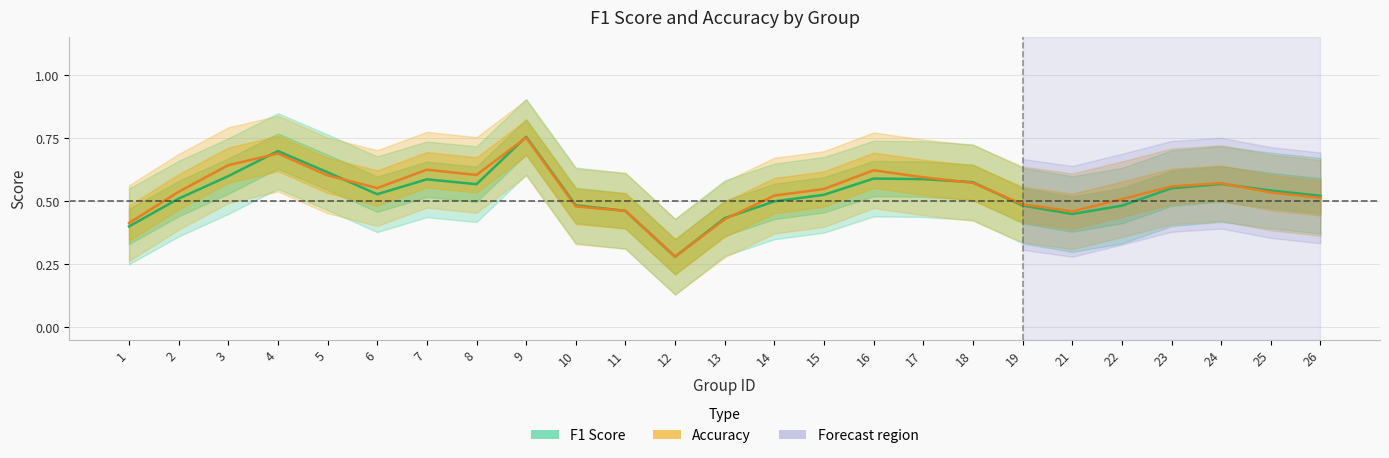

Reading left to right, extract all data points from this chart.

F1 Score: 1=0.4	2=0.5	3=0.6	4=0.7	5=0.6	6=0.5	7=0.6	8=0.6	9=0.8	10=0.5	11=0.5	12=0.3	13=0.4	14=0.5	15=0.5	16=0.6	17=0.6	18=0.6	19=0.5	21=0.4	22=0.5	23=0.6	24=0.6	25=0.5	26=0.5
Accuracy: 1=0.4	2=0.5	3=0.6	4=0.7	5=0.6	6=0.6	7=0.6	8=0.6	9=0.8	10=0.5	11=0.5	12=0.3	13=0.4	14=0.5	15=0.5	16=0.6	17=0.6	18=0.6	19=0.5	21=0.5	22=0.5	23=0.6	24=0.6	25=0.5	26=0.5